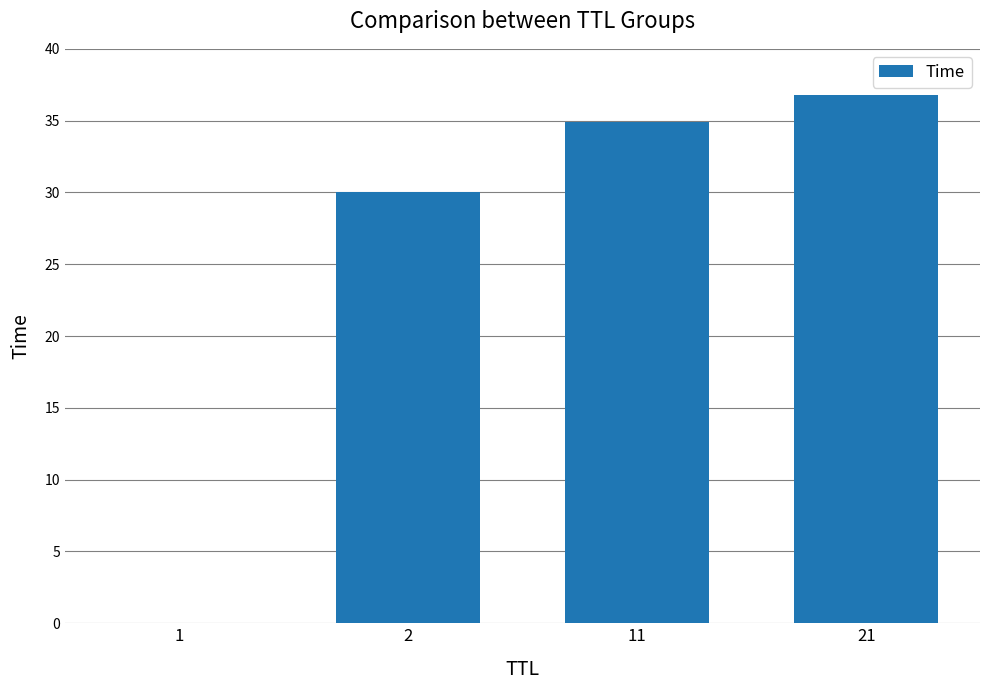

The value at 11 is 34.9. True or false?

True